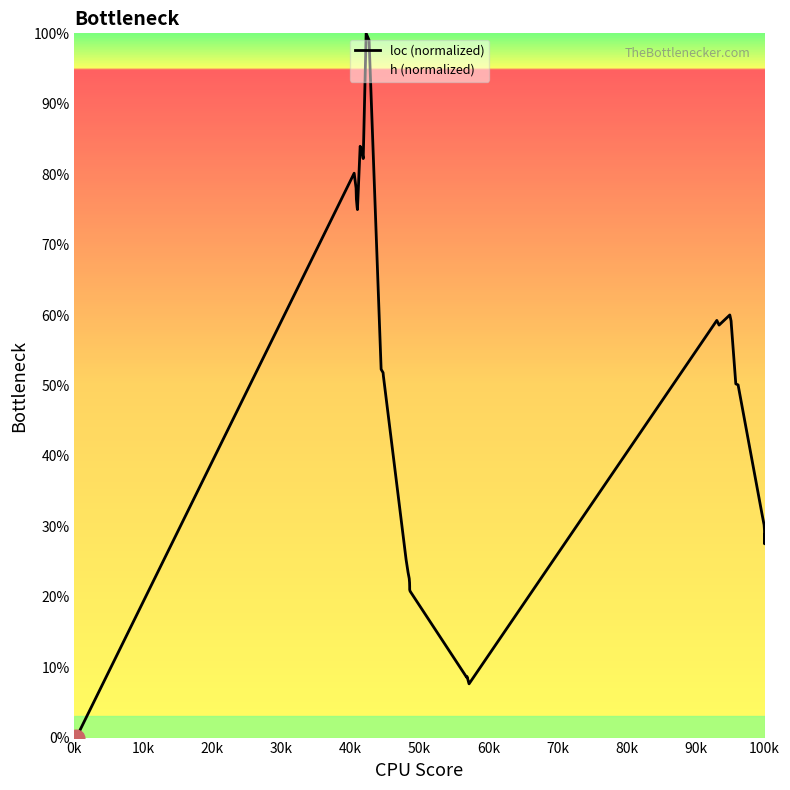

What is the maximum value shown in the chart?

100.0